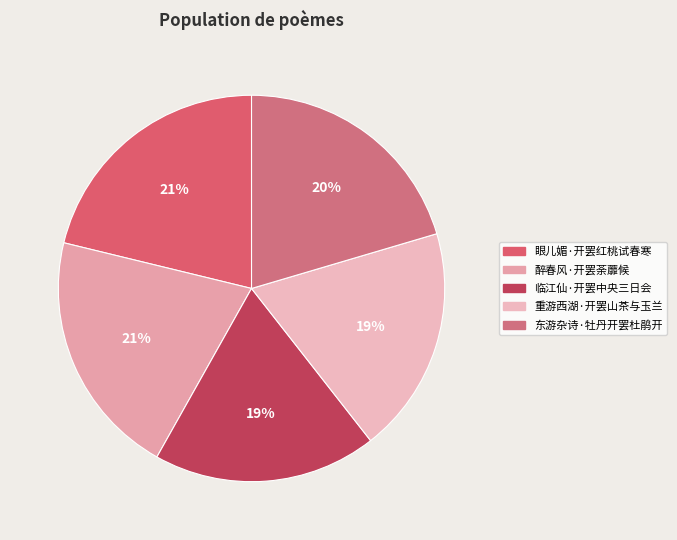

Which slice is the largest?

眼儿媚·开罢红桃试春寒